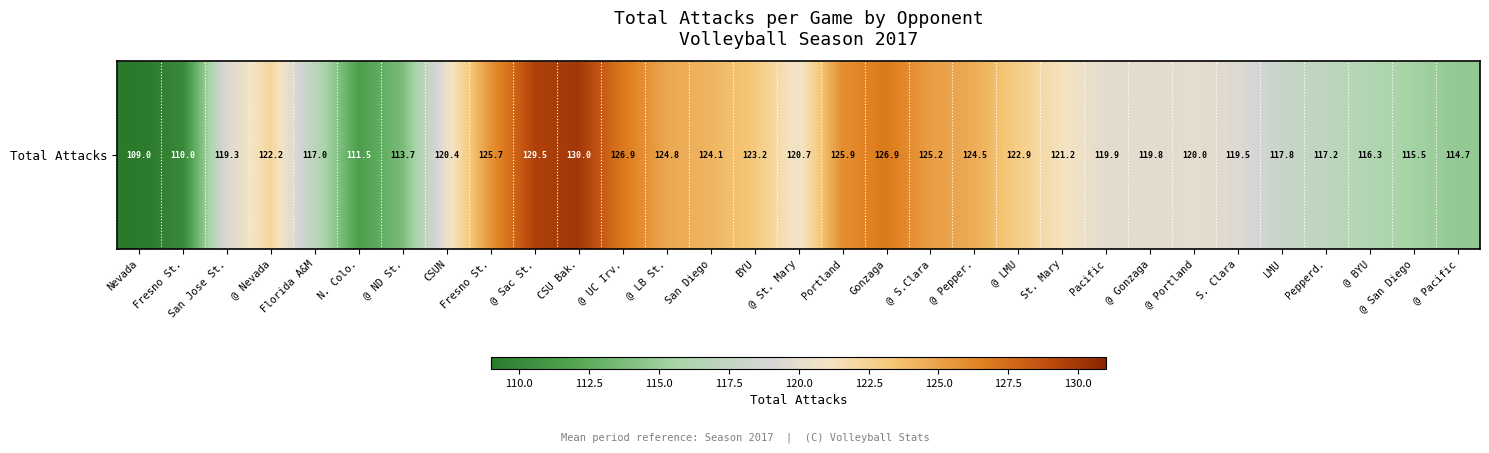

At which label is the value closest to 119?

San Jose St.